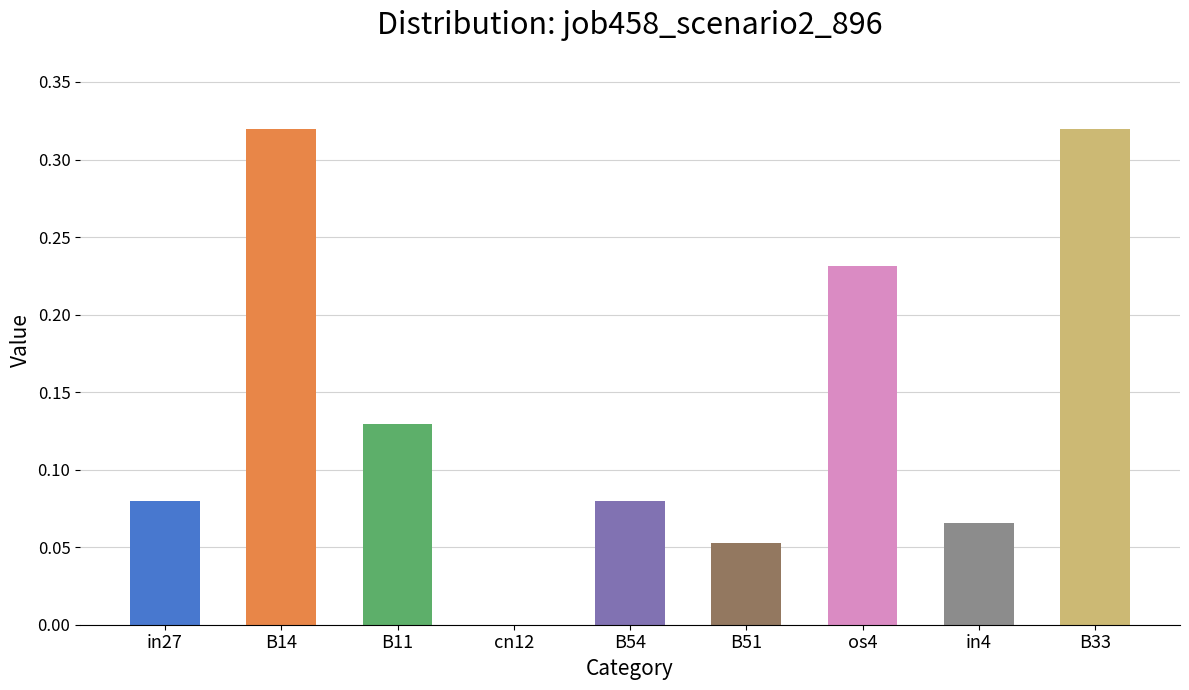

The value at B54 is 0.0. True or false?

False